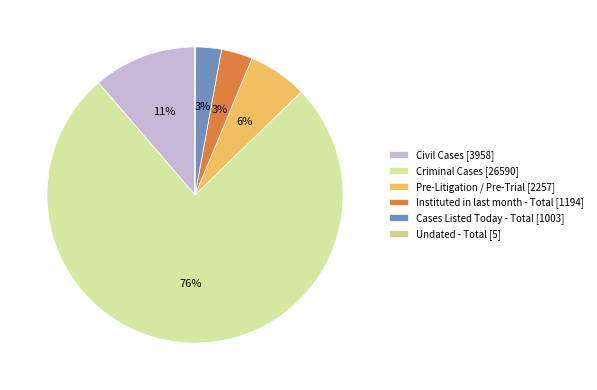

True or false: Cases Listed Today - Total accounts for 3% of the total.

True